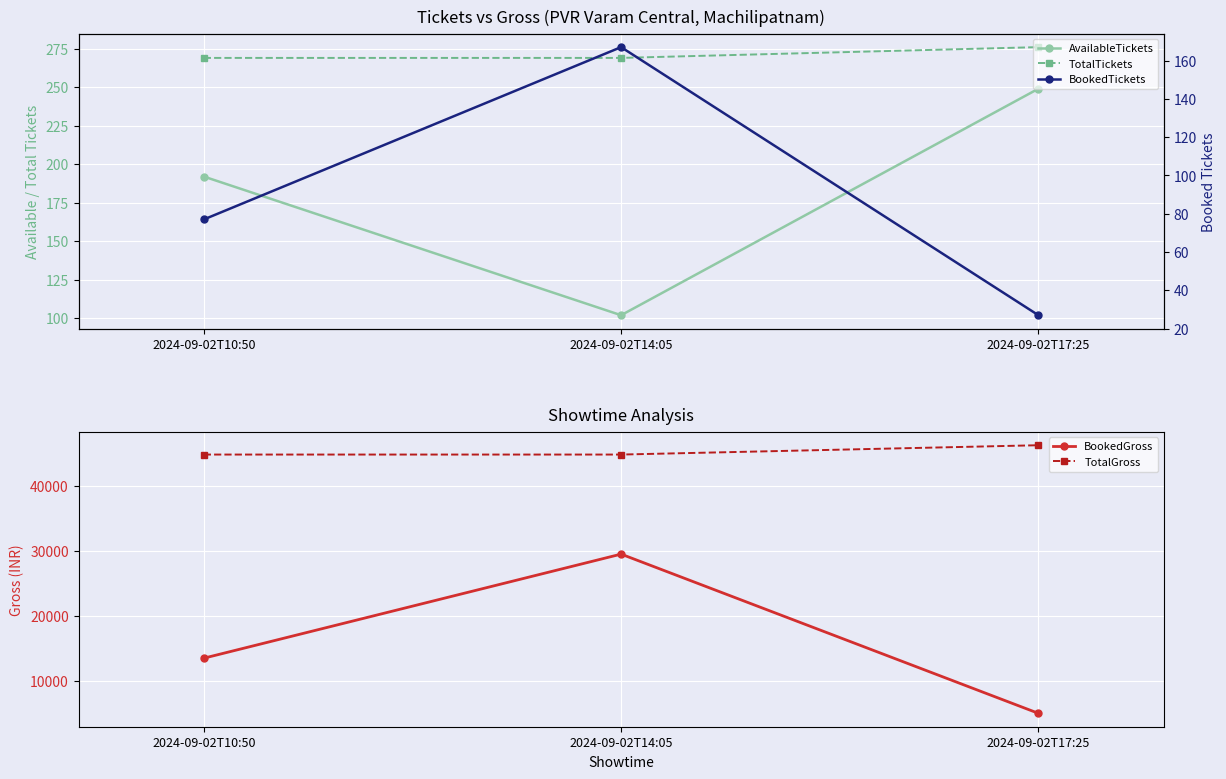

What is the value of the BookedTickets point at the 2nd from the left?

167